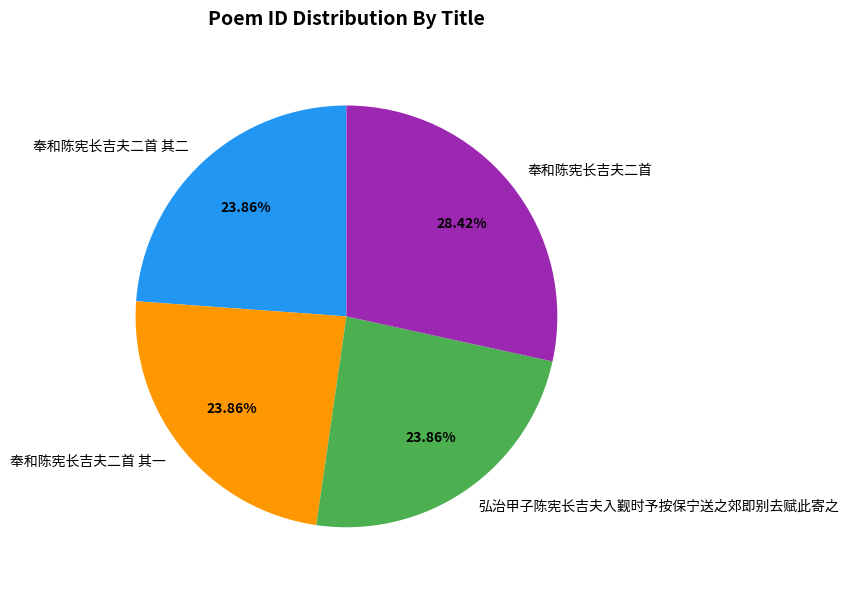

What is the largest slice in the pie chart?

奉和陈宪长吉夫二首